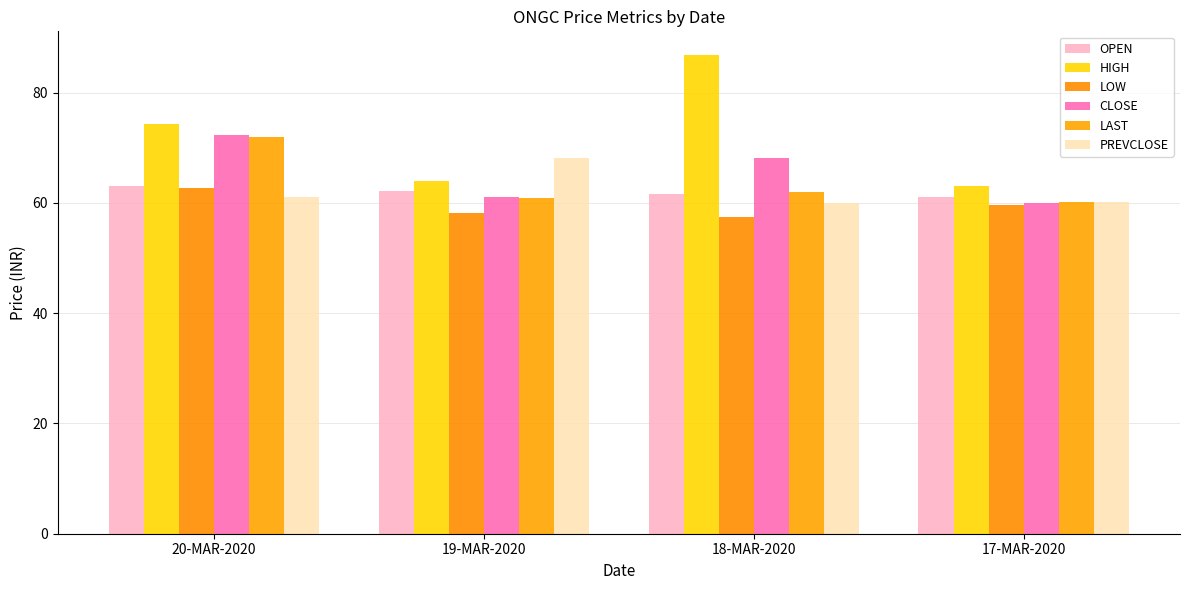

Read the LOW value at 19-MAR-2020.

58.1